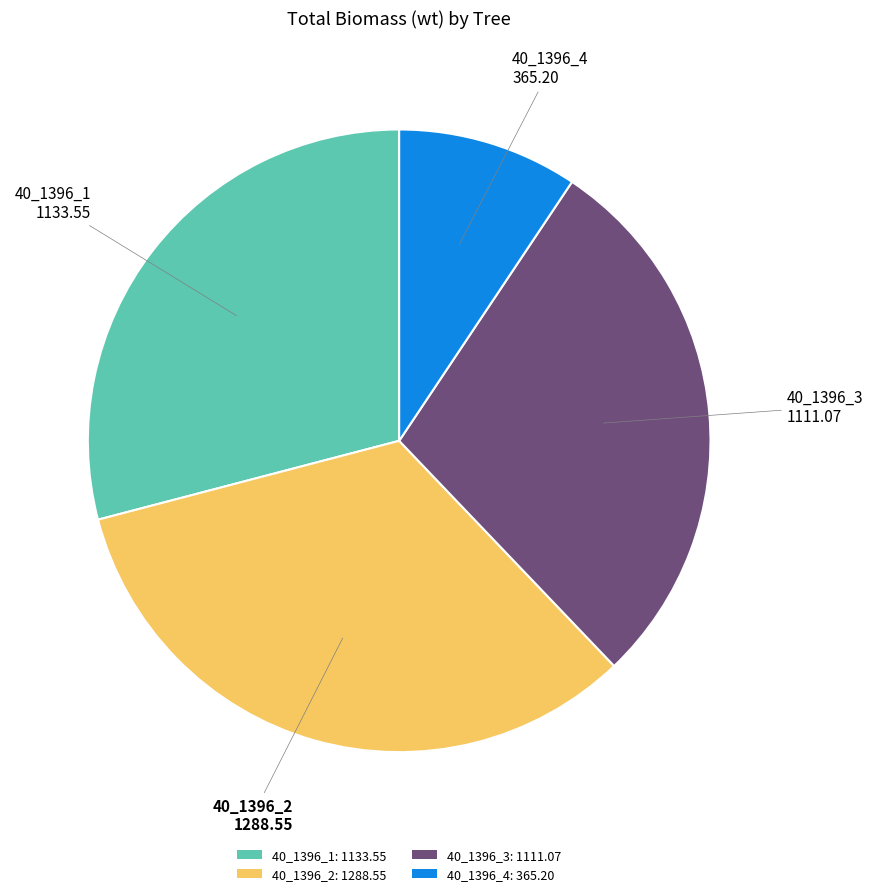

Does any single category account for the majority?

No